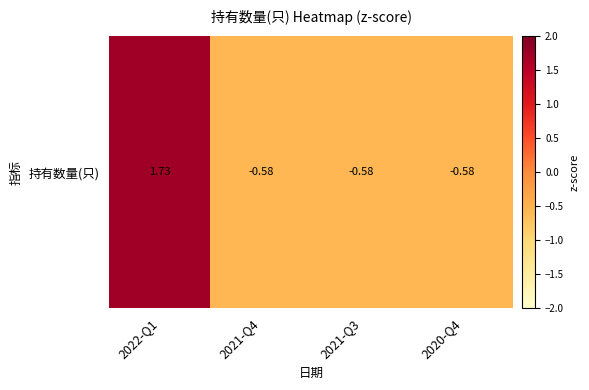

The chart shows a value of -0.2 at 2021-Q4. True or false?

False